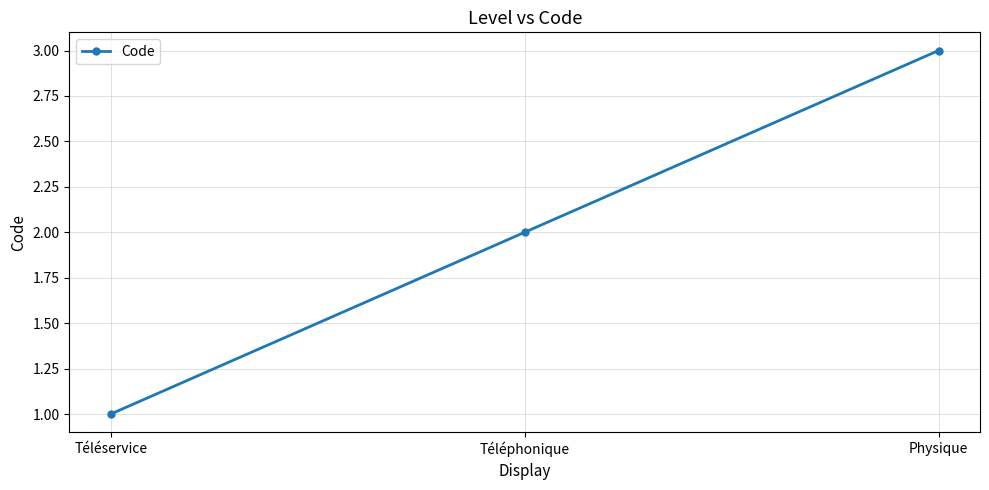

Rank the categories by value from lowest to highest.

Téléservice, Téléphonique, Physique